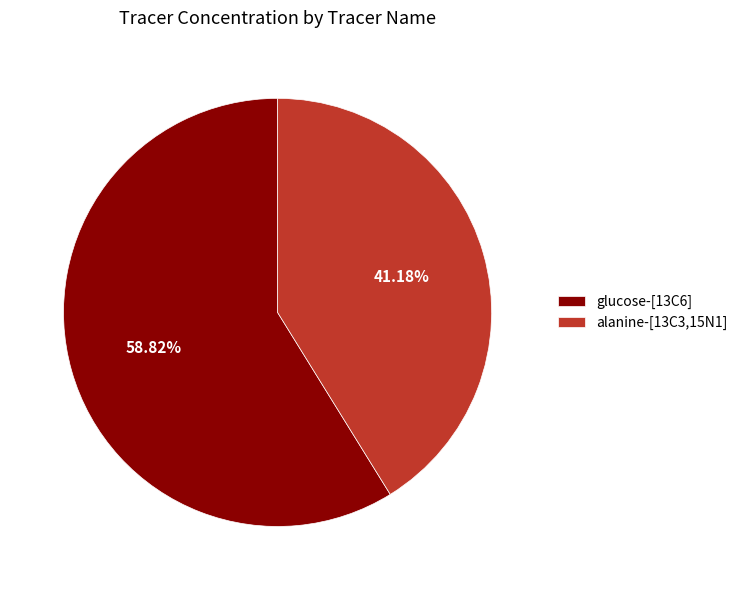

What portion of the pie excludes glucose-[13C6]?

41.2%